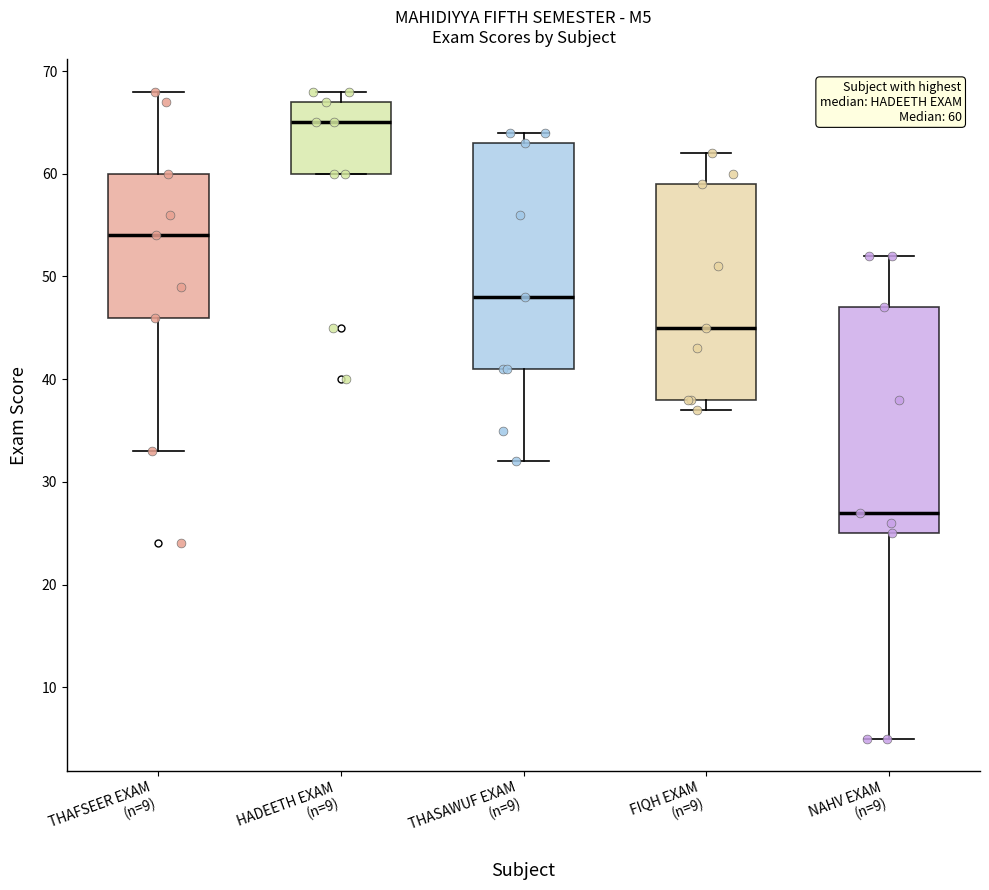

Which box has the highest median line?

HADEETH EXAM (n=9)